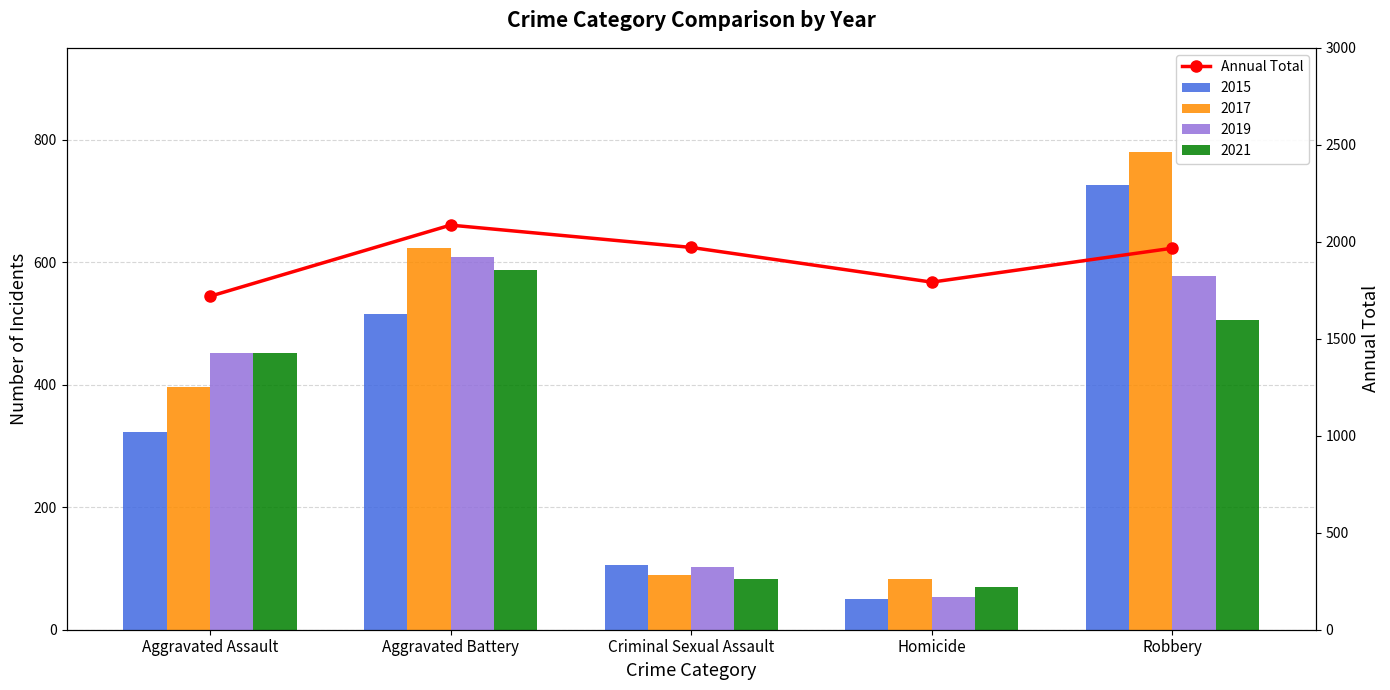

Reading right to left, list all the values displayed in this chart.

Robbery=1967	Homicide=1792	Criminal Sexual Assault=1971	Aggravated Battery=2086	Aggravated Assault=1719